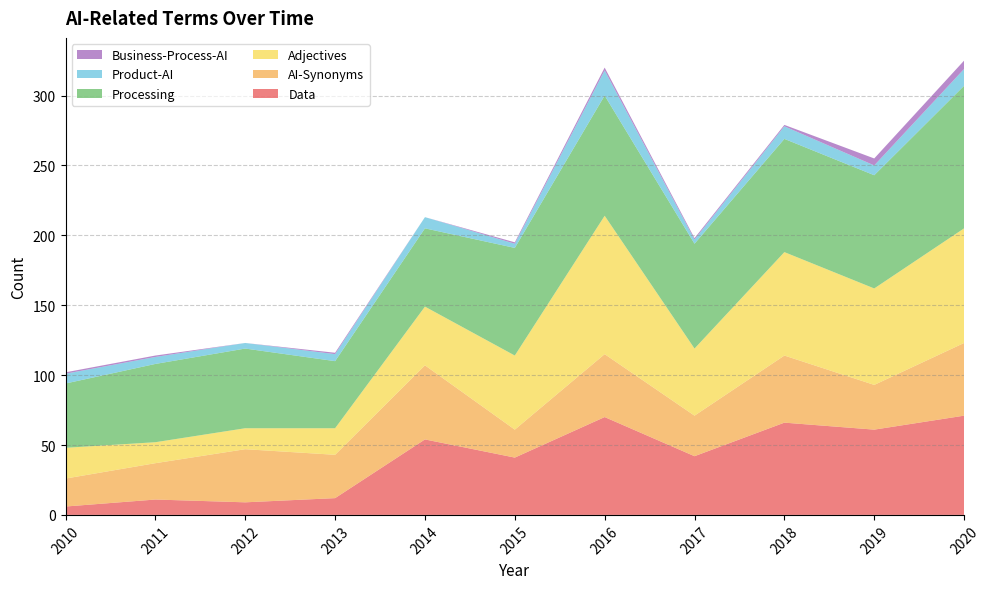

Reading left to right, list all the values displayed in this chart.

Data: 2010=6	2011=11	2012=9	2013=12	2014=54	2015=41	2016=70	2017=42	2018=66	2019=61	2020=71
AI-Synonyms: 2010=20	2011=26	2012=38	2013=31	2014=53	2015=20	2016=45	2017=29	2018=48	2019=32	2020=52
Adjectives: 2010=22	2011=15	2012=15	2013=19	2014=42	2015=53	2016=99	2017=48	2018=74	2019=69	2020=82
Processing: 2010=46	2011=56	2012=57	2013=48	2014=56	2015=77	2016=86	2017=75	2018=81	2019=81	2020=102
Product-AI: 2010=7	2011=5	2012=4	2013=5	2014=8	2015=3	2016=18	2017=3	2018=9	2019=7	2020=12
Business-Process-AI: 2010=1	2011=1	2012=0	2013=1	2014=0	2015=1	2016=2	2017=1	2018=1	2019=5	2020=6